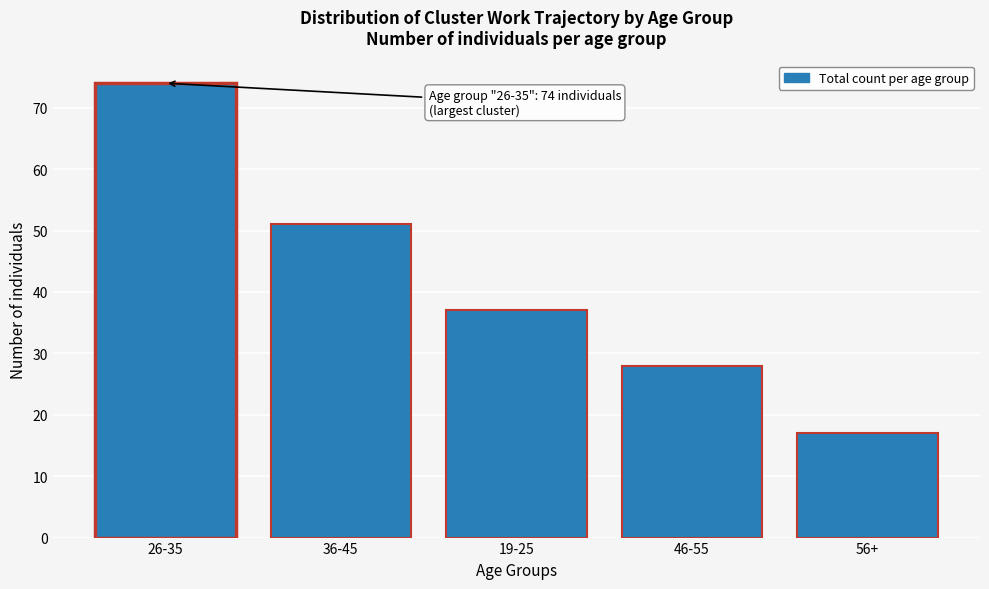

Reading left to right, extract all data points from this chart.

26-35=74	36-45=51	19-25=37	46-55=28	56+=17